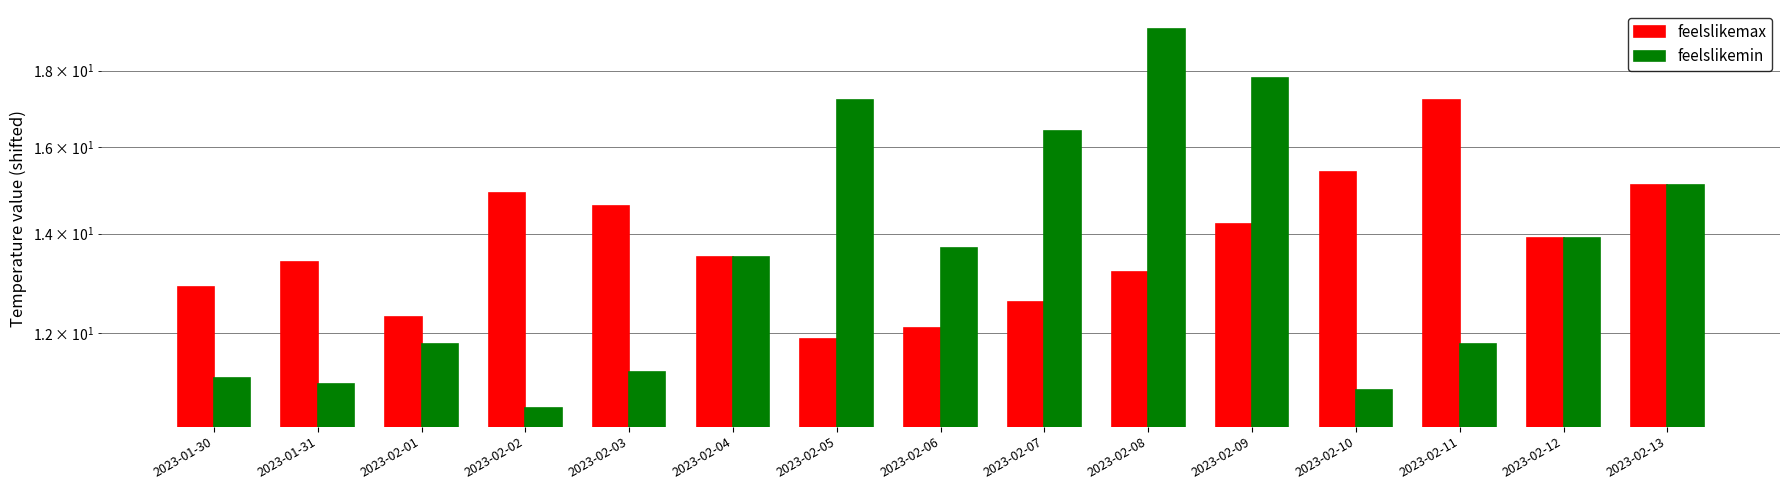

At how many categories does at least one series exceed 17?

4